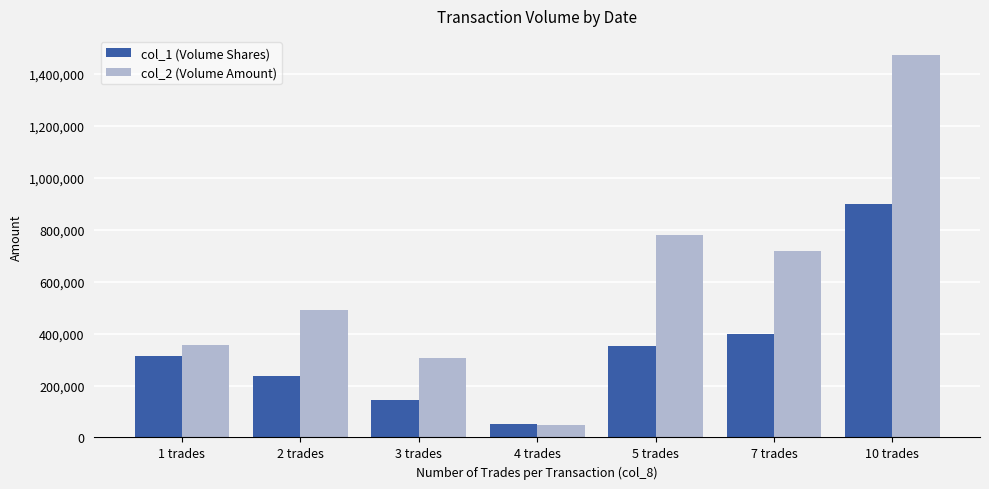

At how many categories does at least one series exceed 1341963?

1